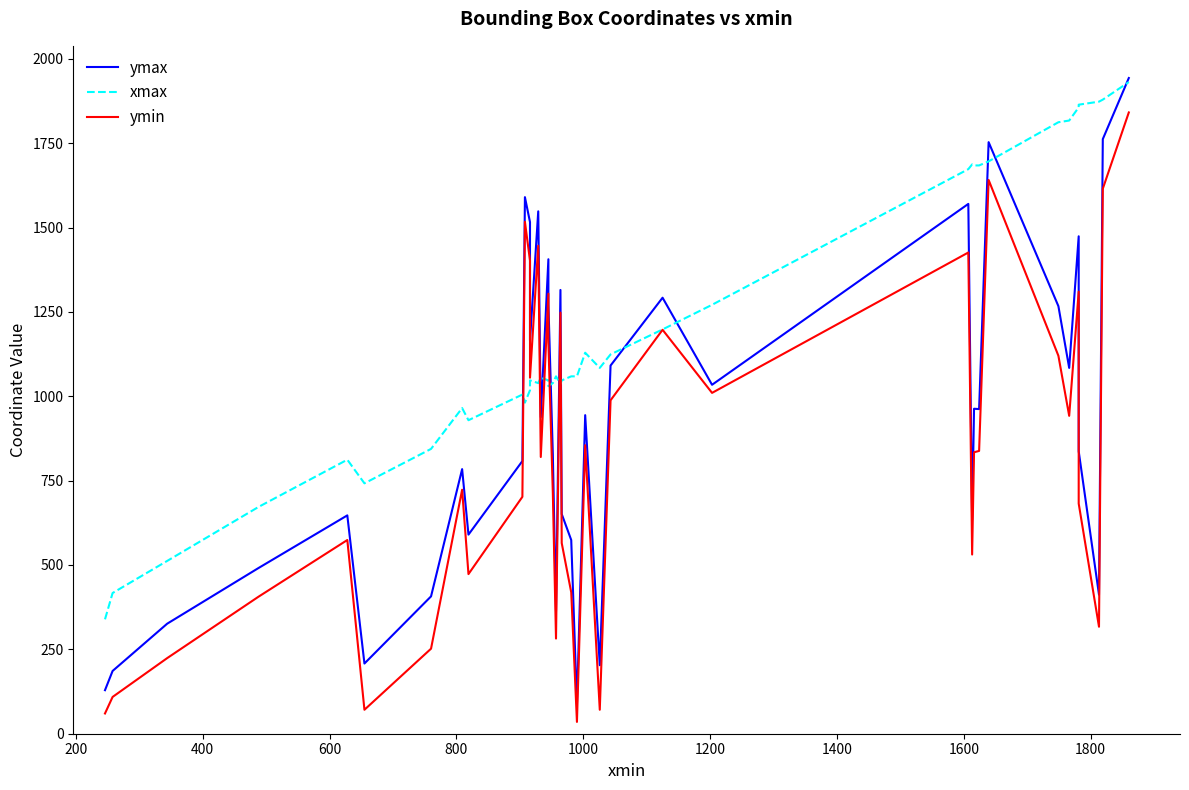

Reading left to right, list all the values displayed in this chart.

ymax: 129	186	326	491	647	208	407	784	590	808	1590	1516	1165	1548	938	1406	1274	828	363	1315	651	574	88	944	203	1091	1292	1034	1570	634	963	962	1753	1267	1084	1474	837	412	1762	1943
xmax: 339	417	512	672	812	742	844	965	929	1005	981	1018	1047	1039	1055	1047	1030	1039	1059	1036	1047	1059	1059	1129	1084	1124	1198	1271	1673	1687	1684	1684	1696	1812	1817	1856	1864	1873	1879	1931
ymin: 60	109	224	406	574	71	252	723	473	702	1517	1402	1055	1446	820	1304	1160	713	282	1248	565	419	35	855	71	988	1197	1010	1426	531	834	838	1641	1120	942	1310	682	317	1615	1841